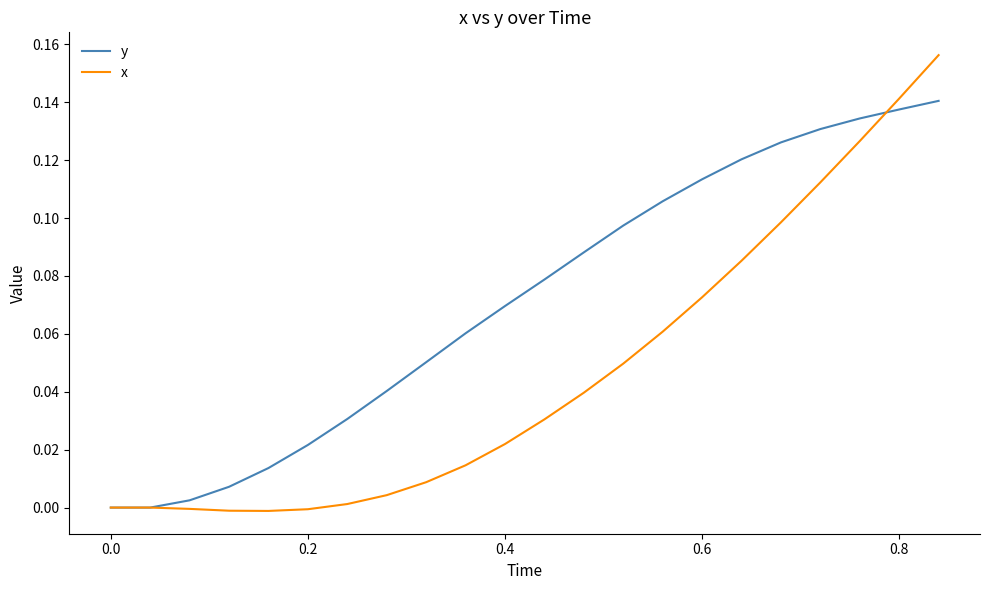

Count the number of data series in this chart.

2